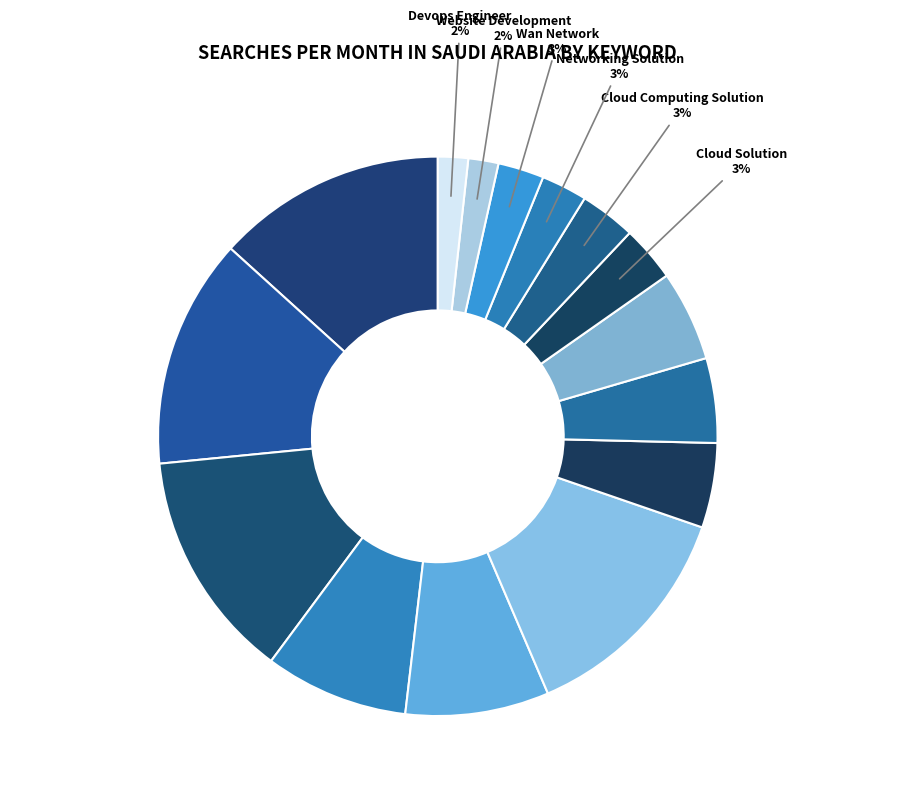

To the nearest percent, what is the average slice percentage?

7%